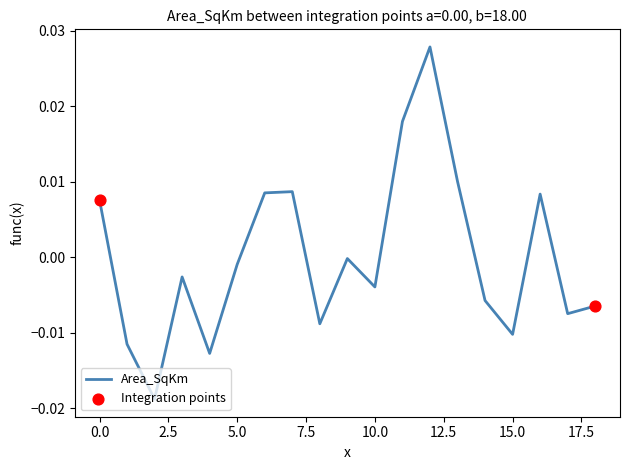

Is this an area chart (filled region under the line)?

No